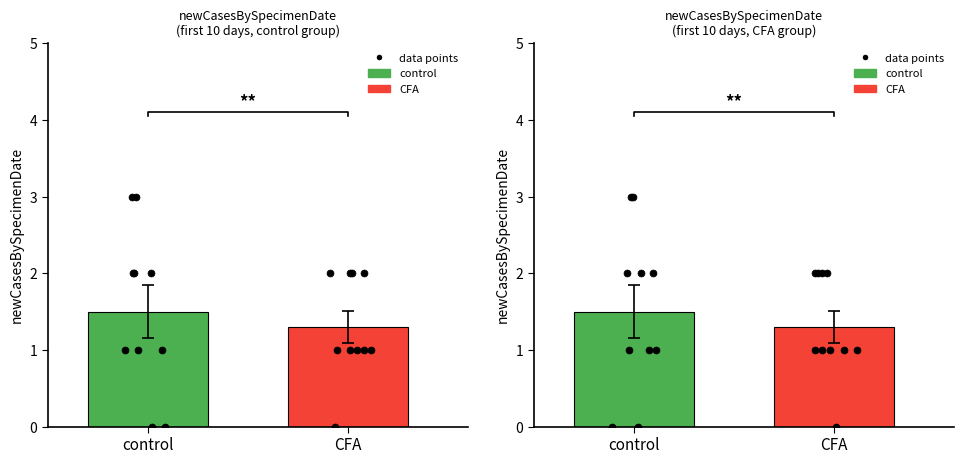

Which series contains the lowest Y value?

control